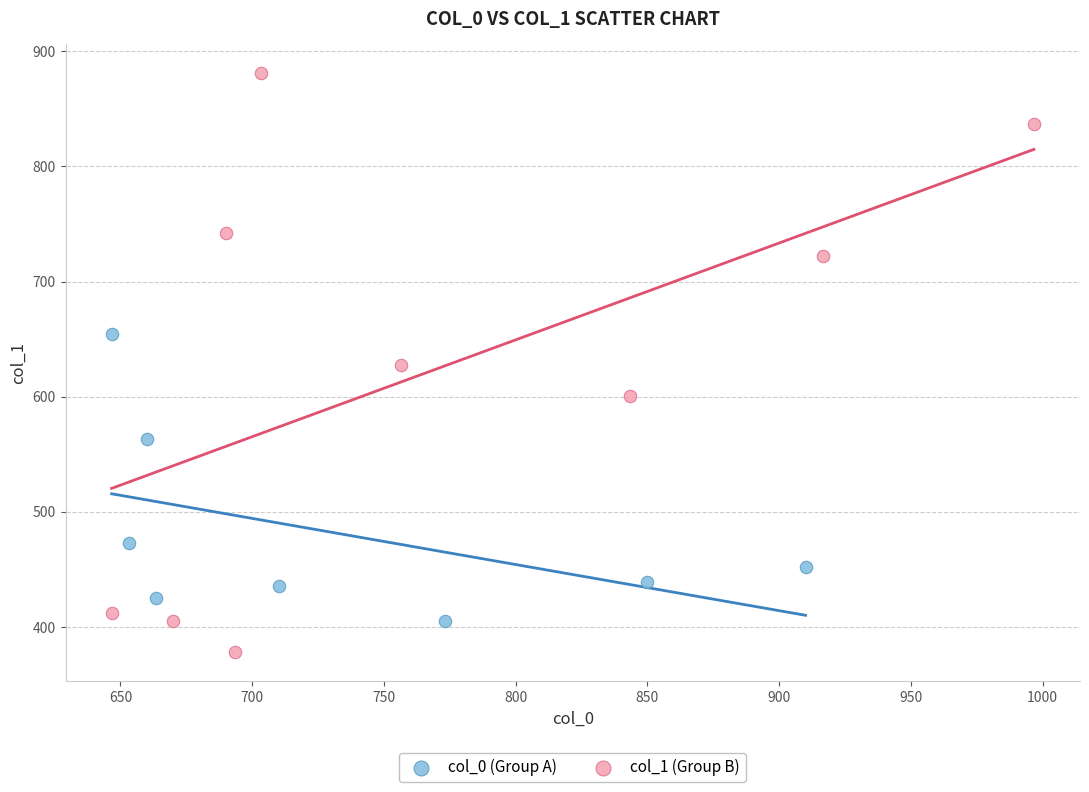

Which series contains the highest Y value?

col_1 (Group B)